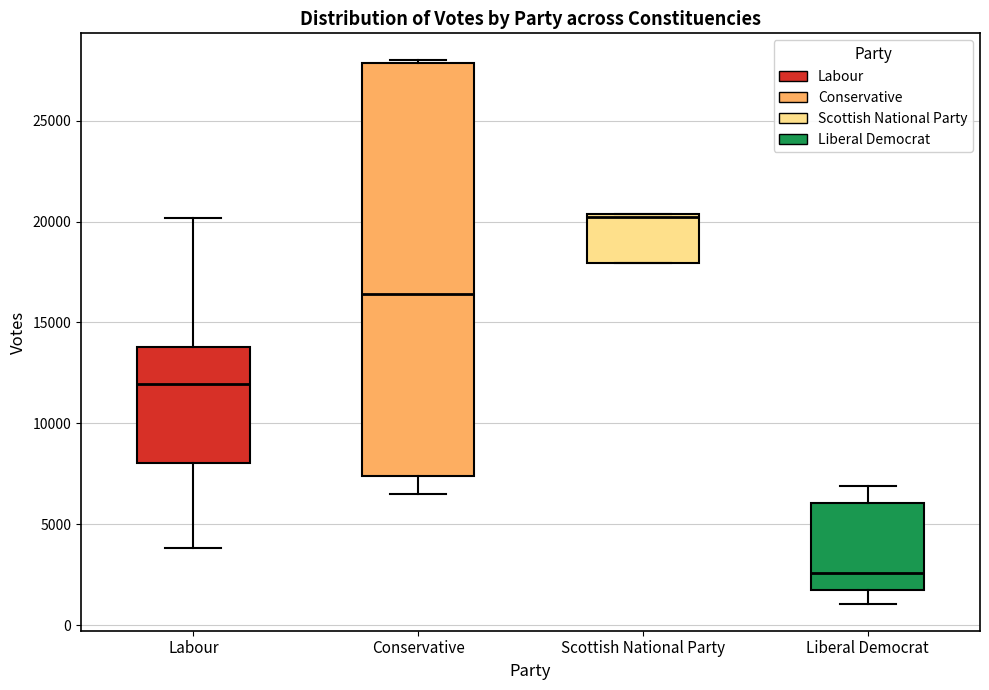

Which box is the tallest, from its lower edge to its upper edge?

Conservative